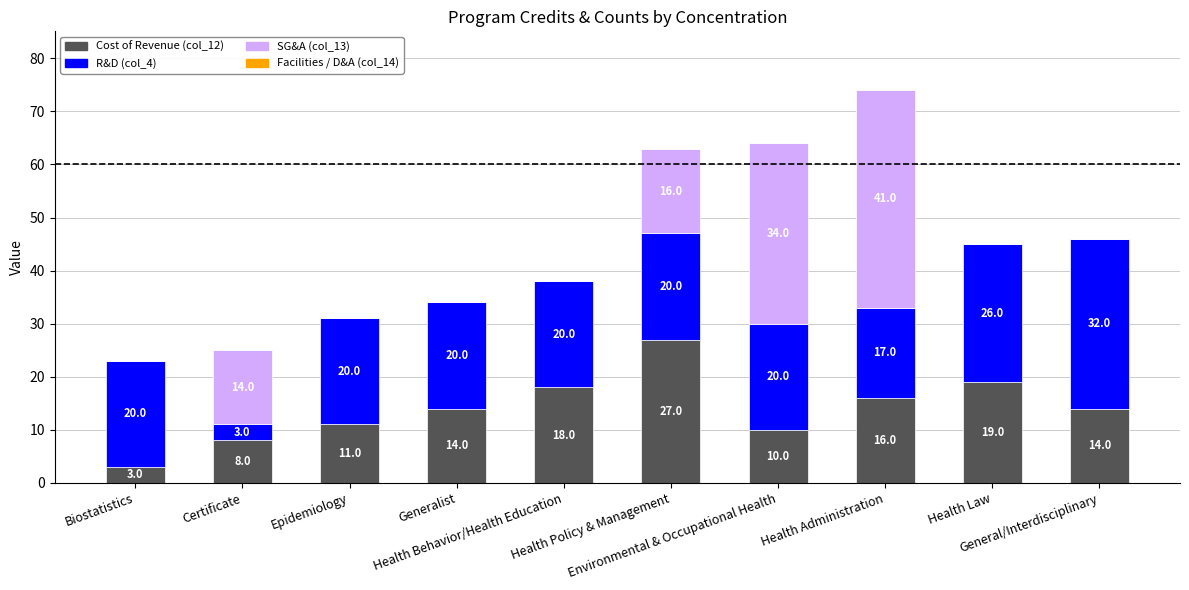

What is the sum of all Cost of Revenue (col_12) values?

140